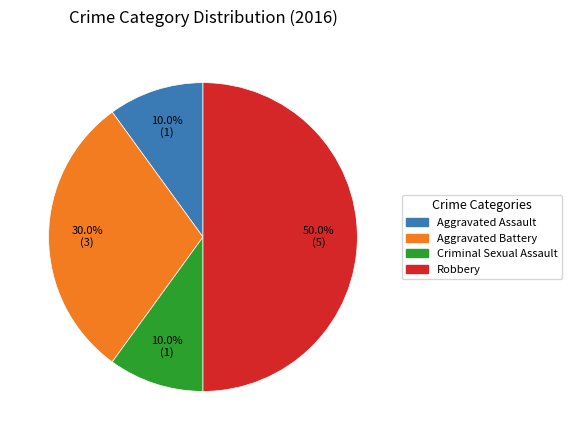

Which slice is the largest?

Robbery